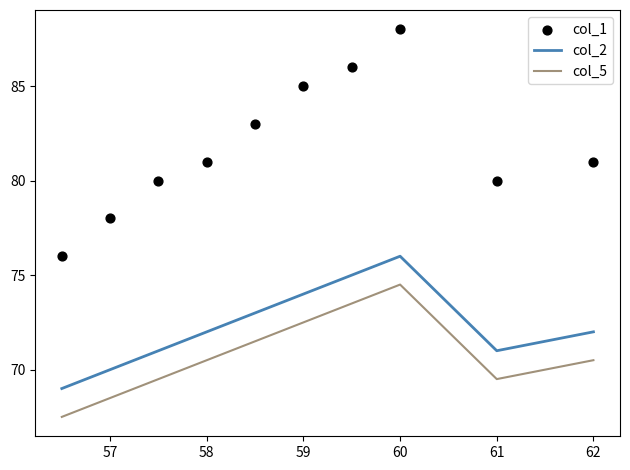

True or false: col_5 has a value of 121.6 at 59.

False